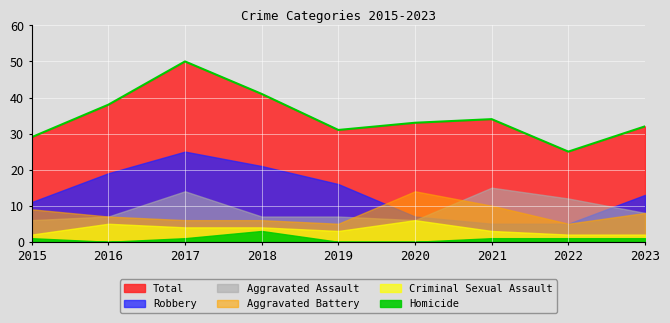

What is the value of the Aggravated Battery point at the 4th from the left?

6